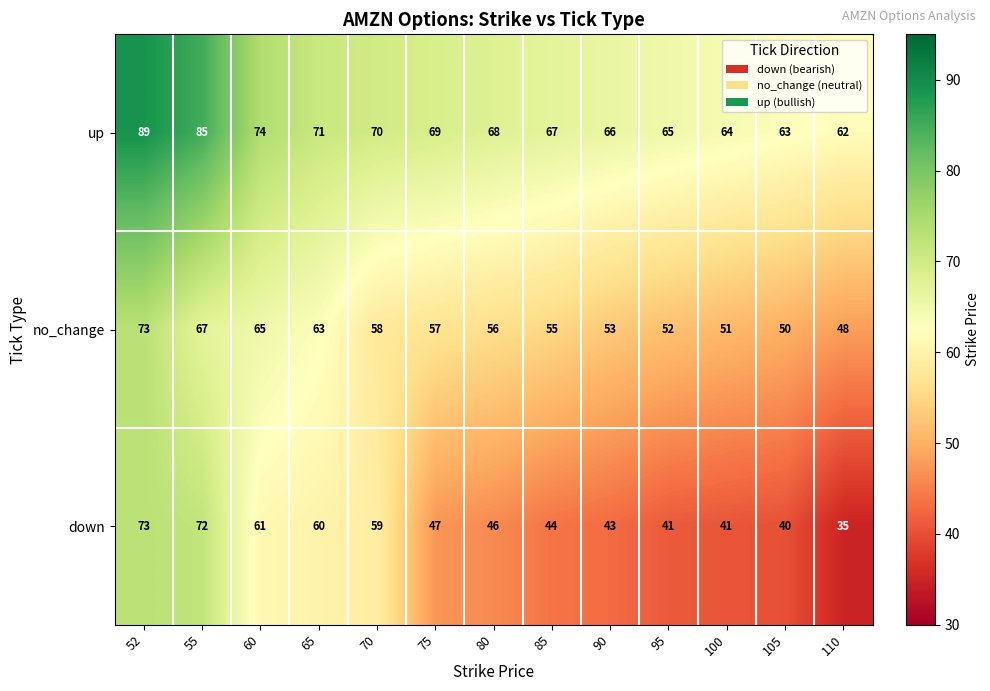

The value of down at 60 is 100. True or false?

False